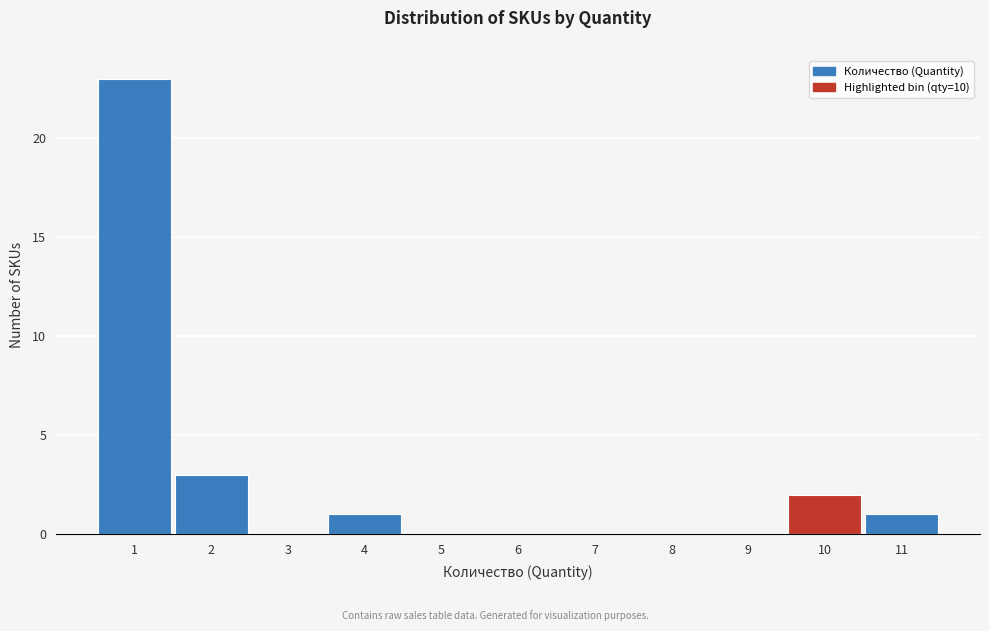

What is the height of the bar covering 9.5 to 10.5 on the x-axis? The values are not printed on the chart, so give them approximately, as read against the axis.

2